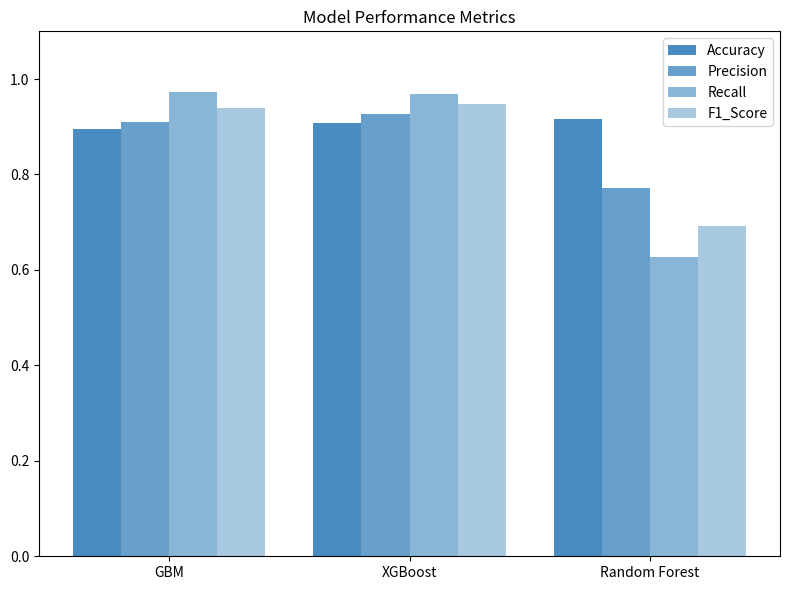

At which label is Recall closest to 0?

Random Forest